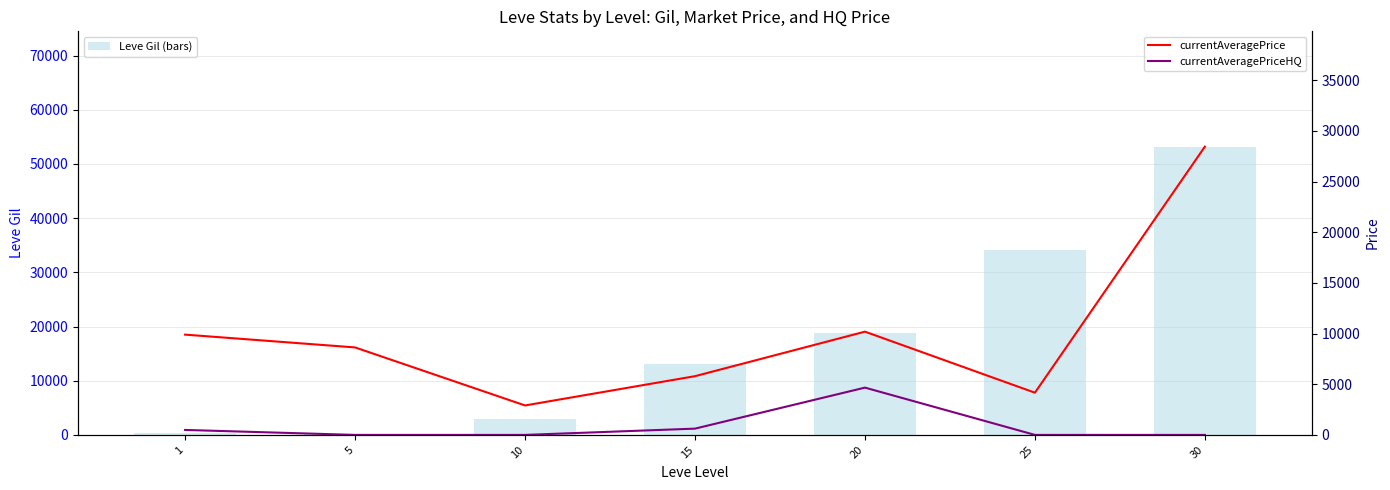

At how many categories does at least one series exceed 29574?

2